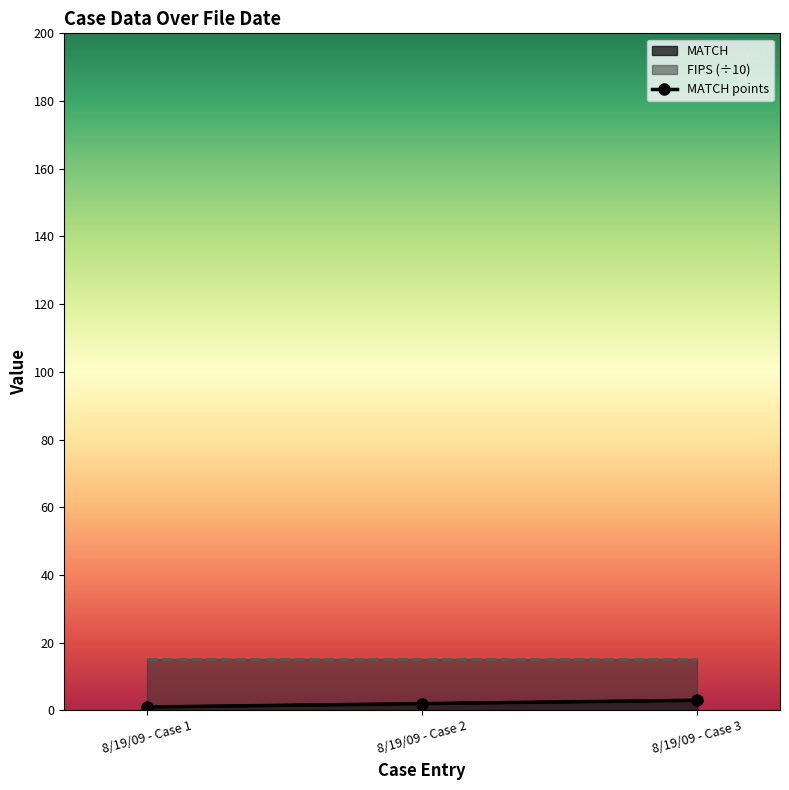

Which label corresponds to the smallest value in the chart?

8/19/09 - Case 1